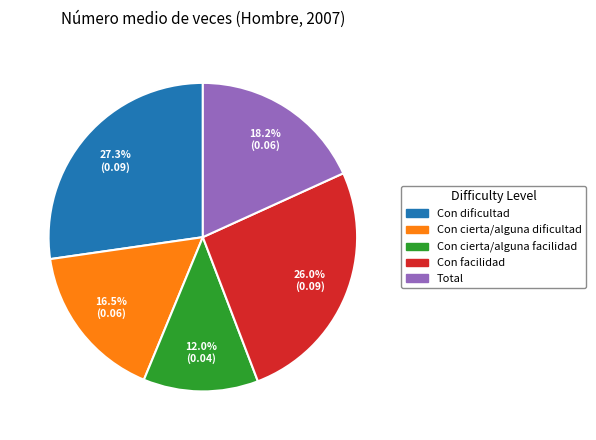

What is the smallest slice in the pie chart?

Con cierta/alguna facilidad